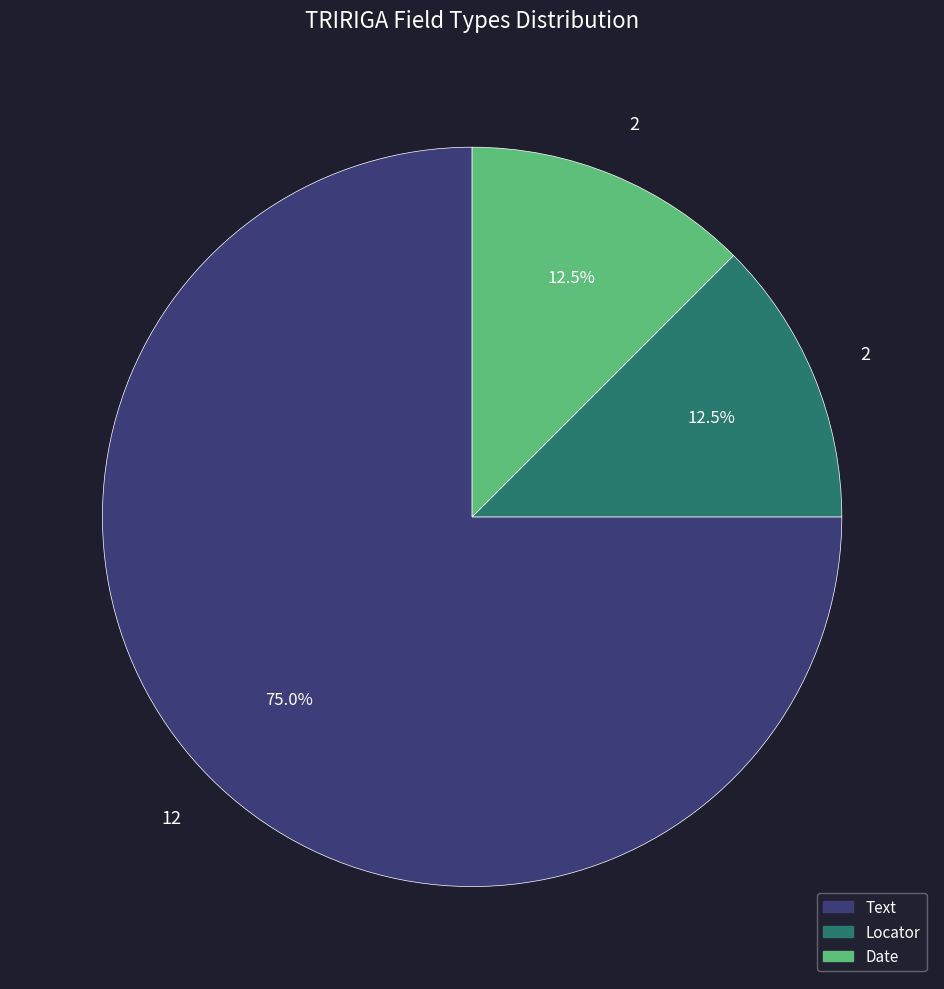

What is the majority slice?

Text